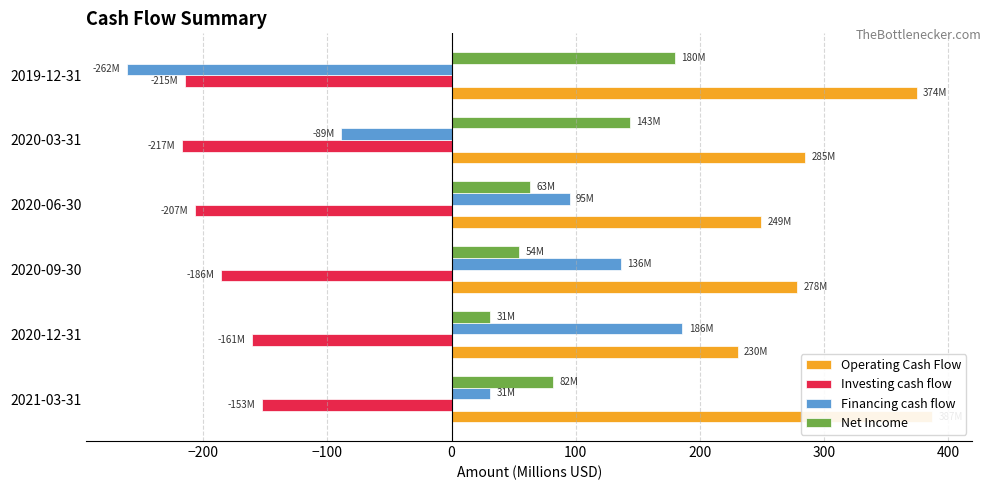

What is the value of the Investing cash flow bar at the 5th from the left?

-217.3